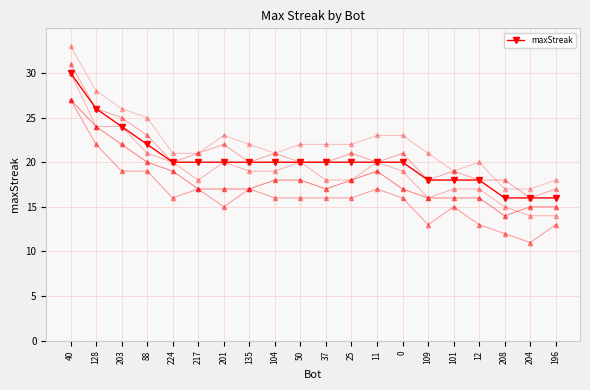

Where is the data nearest to the value 23?

203